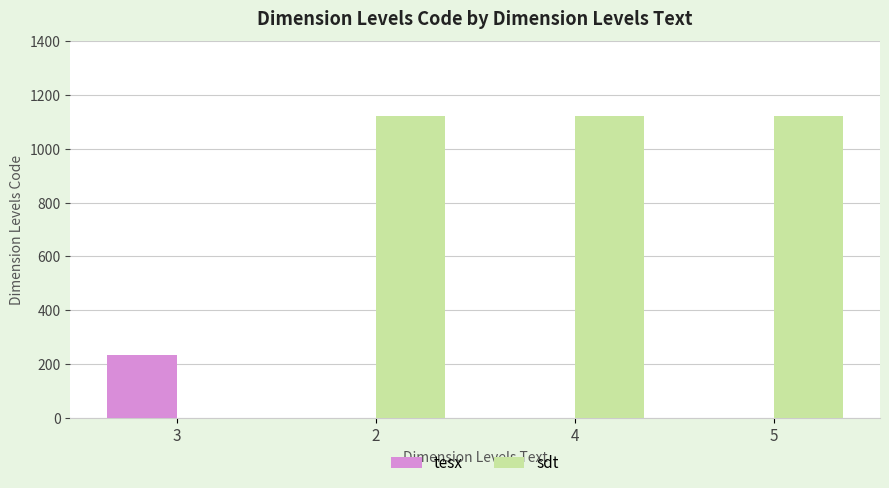

True or false: sdt has a value of 0 at 3.

True